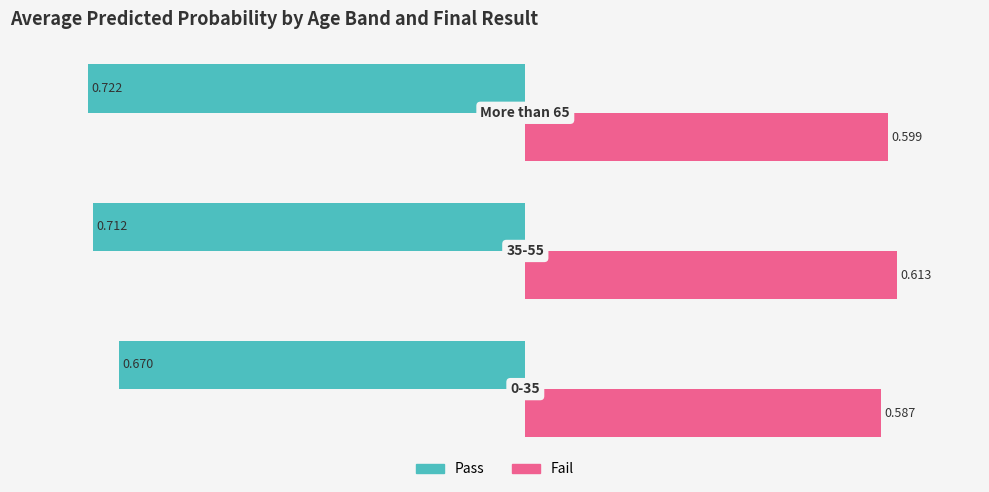

The value of Fail (avg prob) at −0.8 is 0.8. True or false?

False